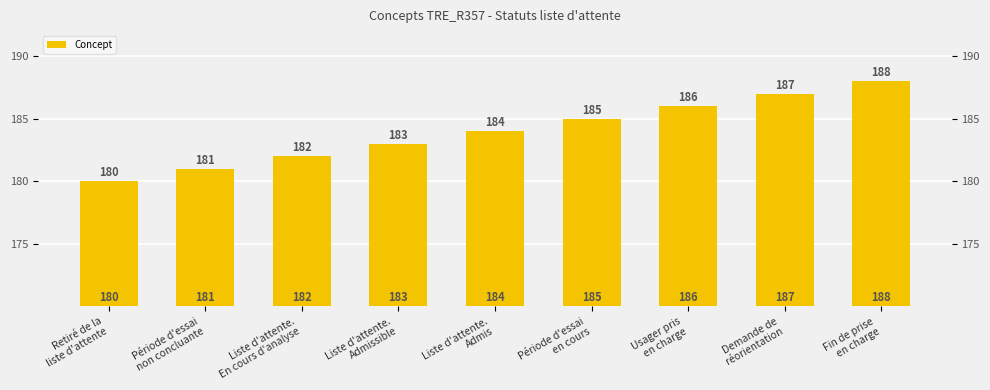

List the labels in order of value, largest first.

Fin de prise
en charge, Demande de
réorientation, Usager pris
en charge, Période d'essai
en cours, Liste d'attente.
Admis, Liste d'attente.
Admissible, Liste d'attente.
En cours d'analyse, Période d'essai
non concluante, Retiré de la
liste d'attente